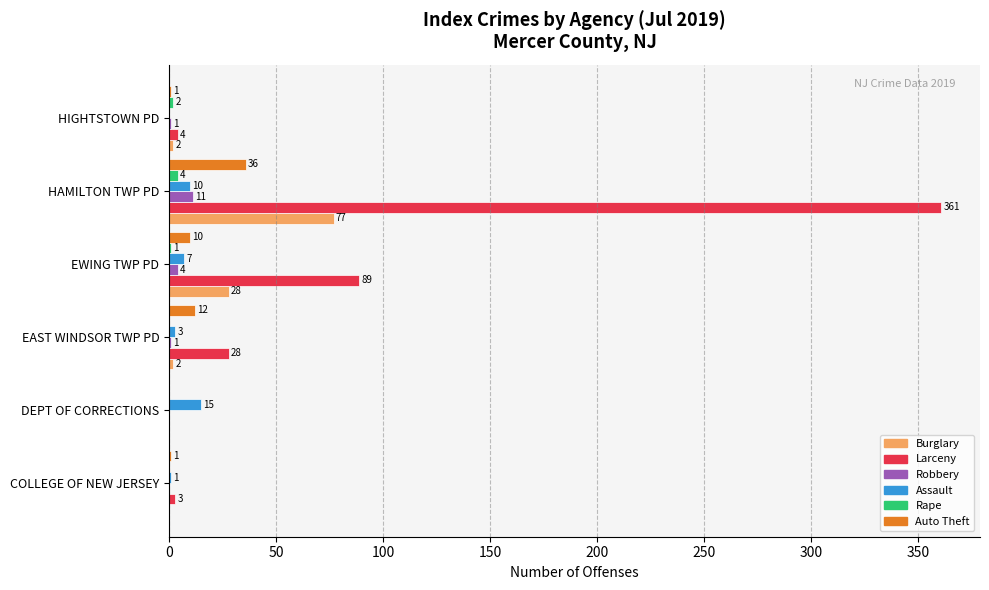

Count the number of data series in this chart.

6